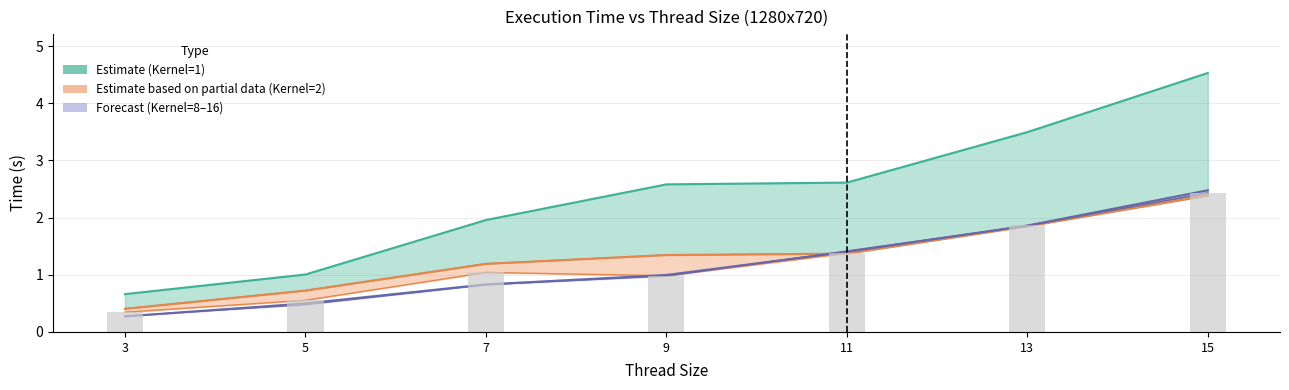

What is the difference between the maximum and minimum values?

2.1